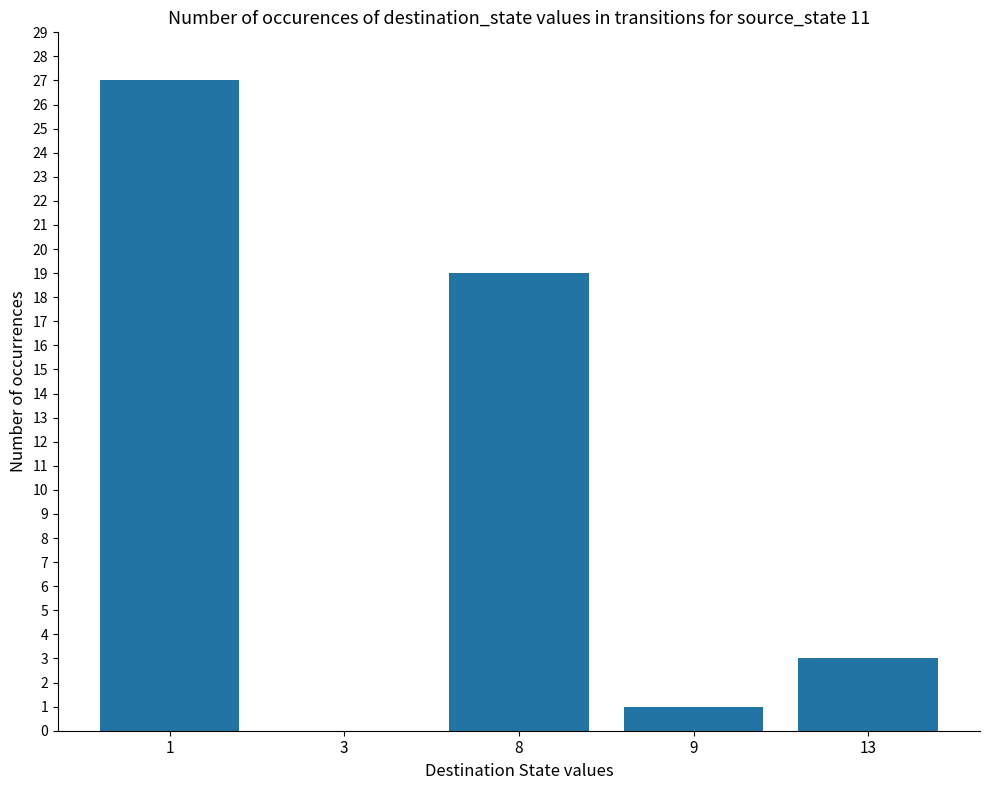

Does the chart contain stacked bars?

No